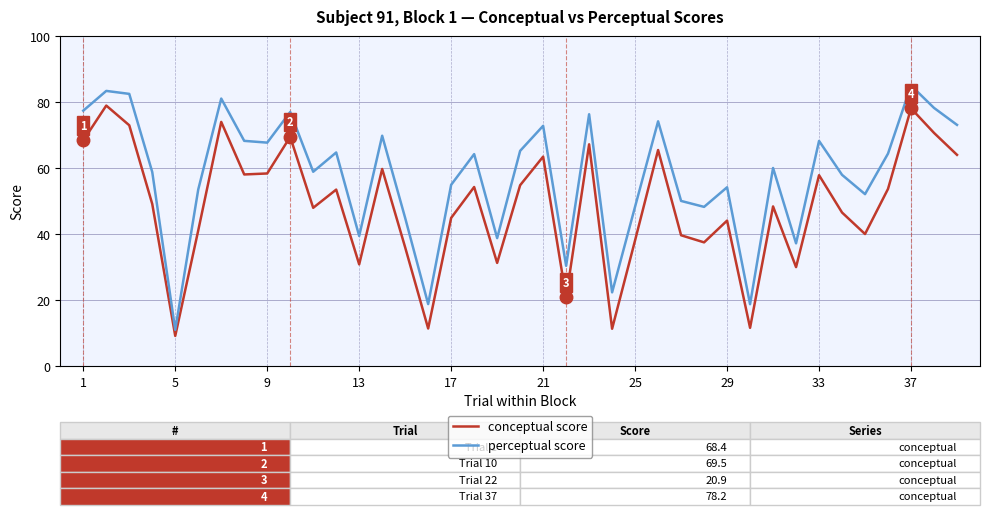

Which series has the largest total across all categories?

perceptual score